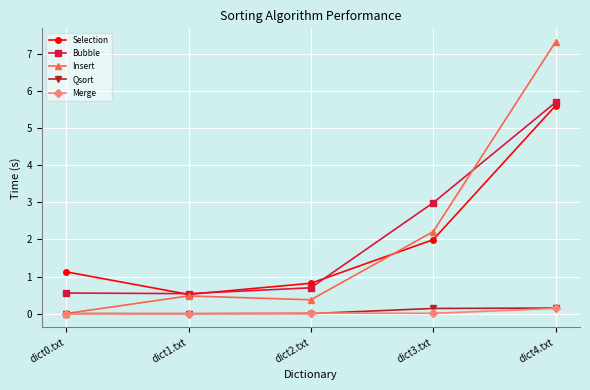

What is the maximum value shown in the chart?

7.3